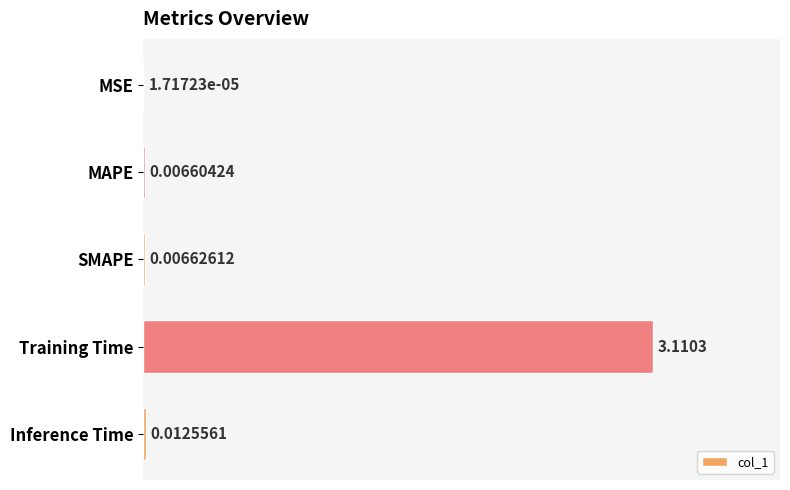

Which has a higher value, MSE or MAPE?

MAPE